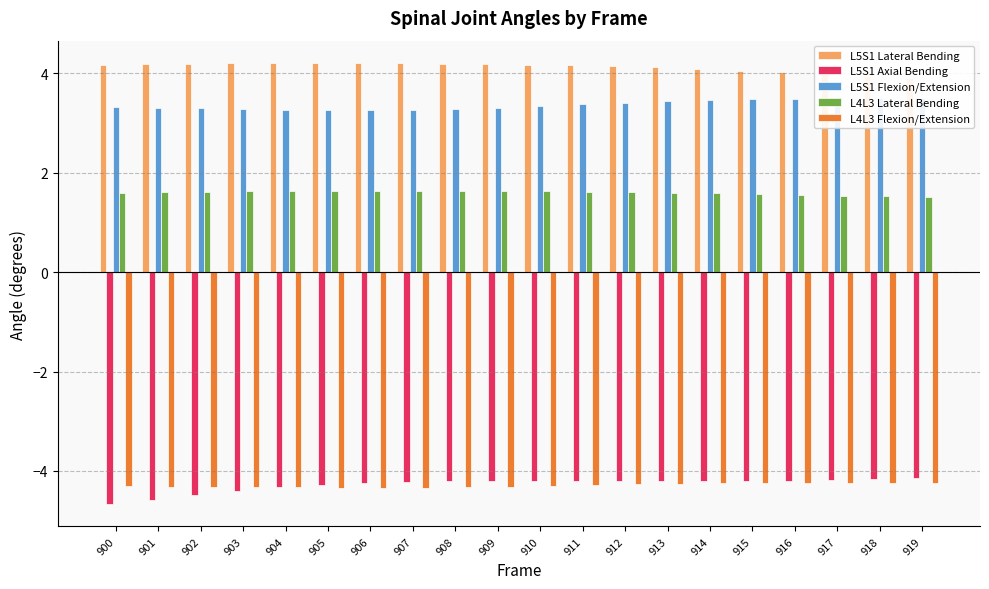

What is the minimum value shown in the chart?

-4.7